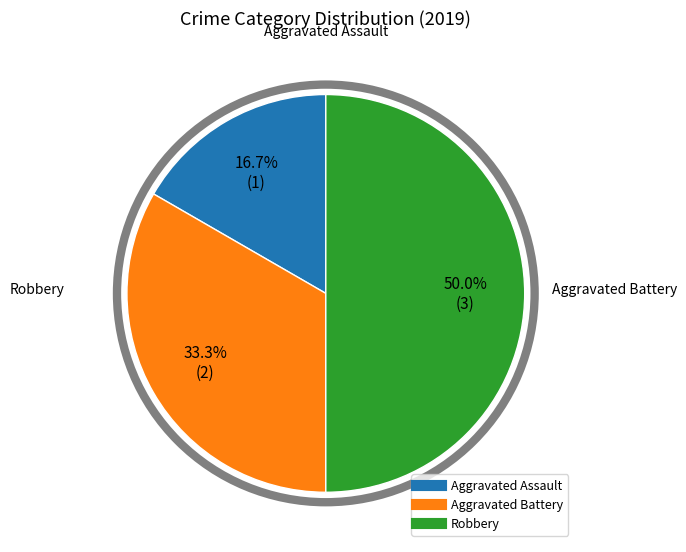

Combined, do Aggravated Battery and Robbery account for over 50%?

Yes